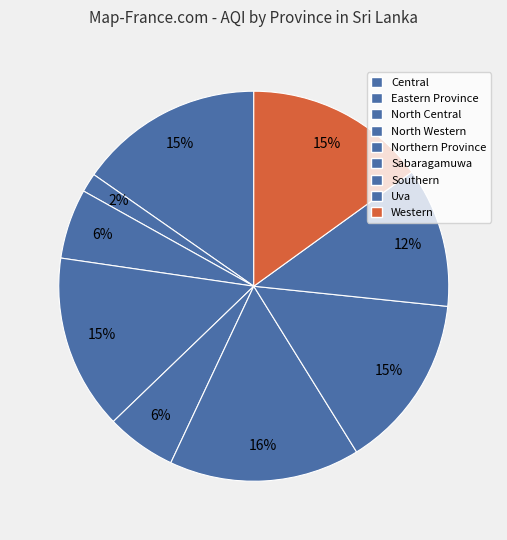

What is the change in value from Central to Southern?

-3